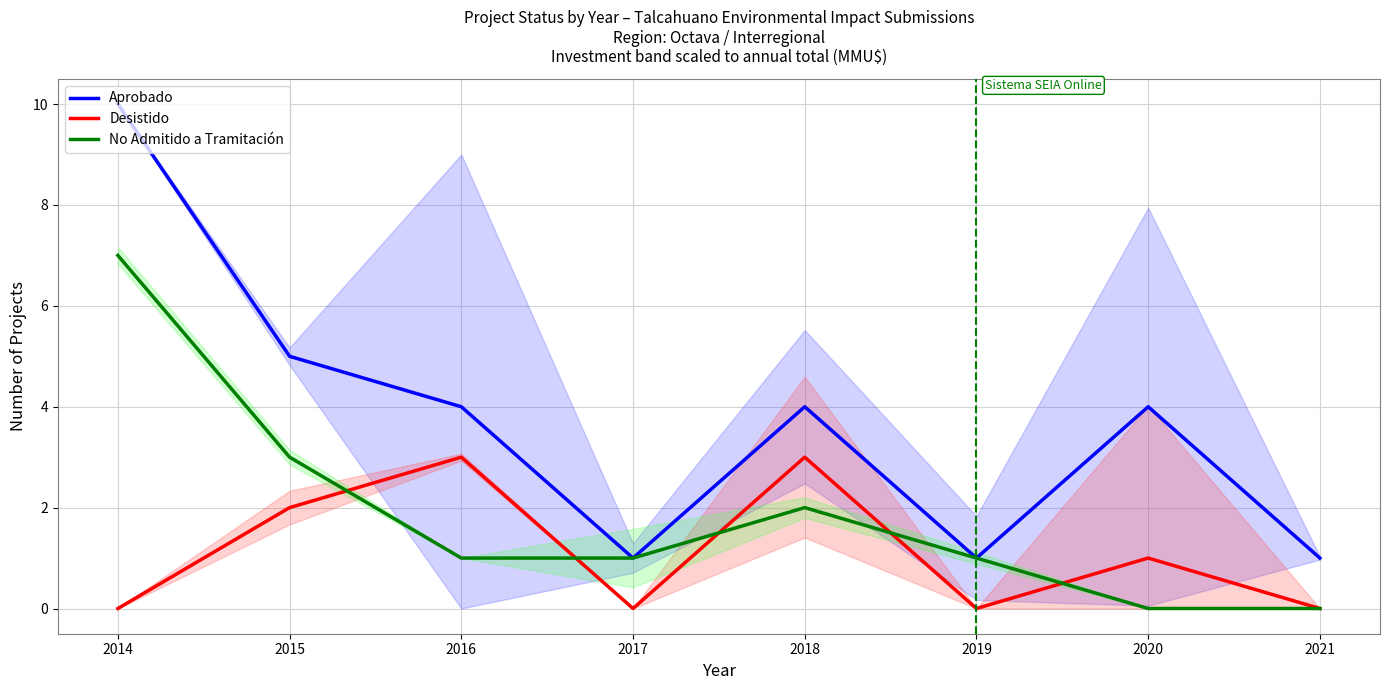

List the labels in order of No Admitido a Tramitación value, largest first.

2014, 2015, 2018, 2016, 2017, 2019, 2020, 2021